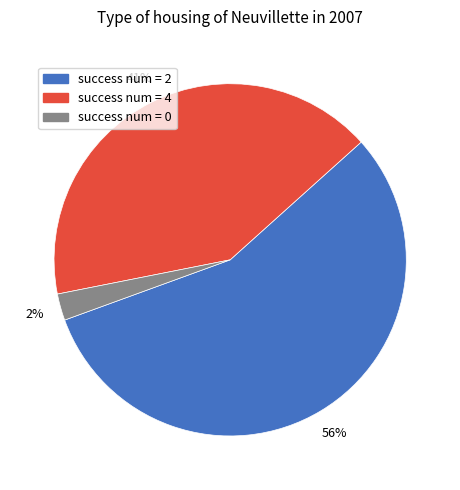

To the nearest percent, what is the average slice percentage?

33%